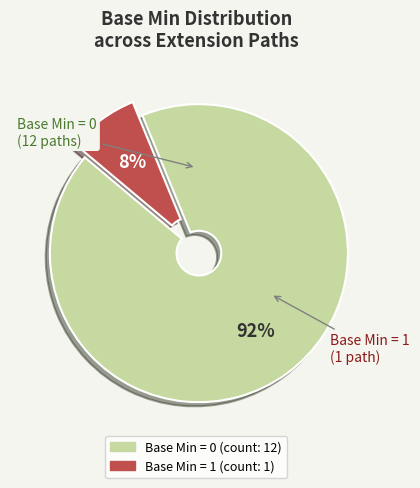

To the nearest percent, what is the average slice percentage?

50%